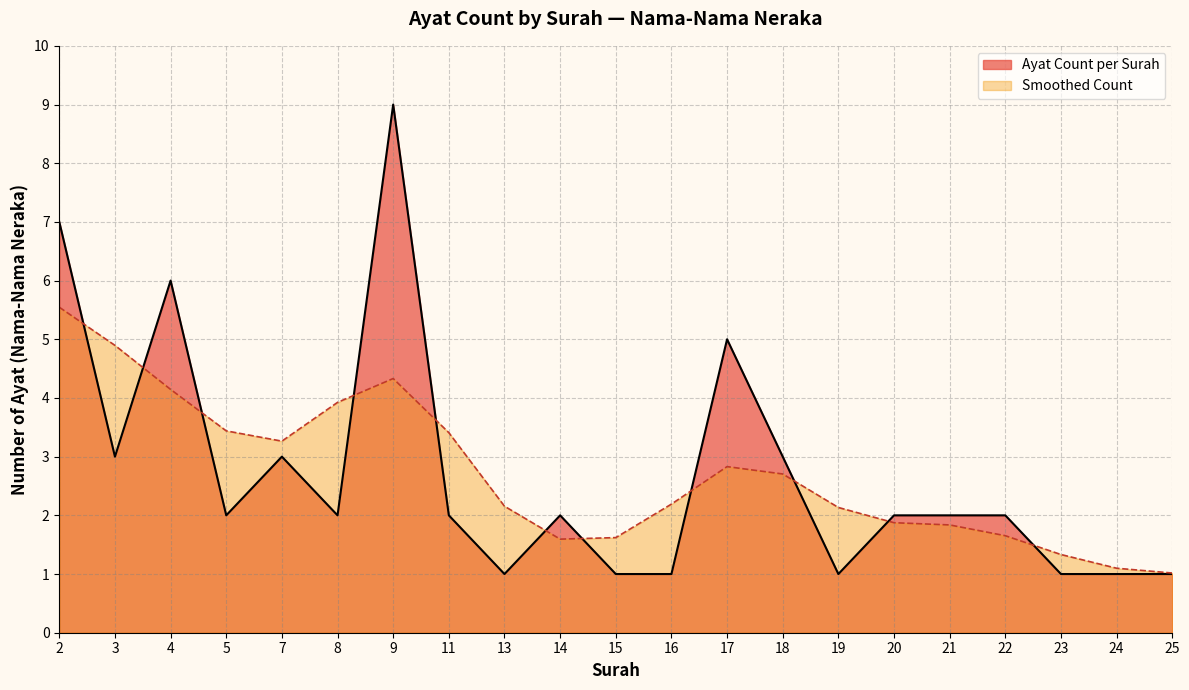

Read the Smoothed Count value at 25.

1.0